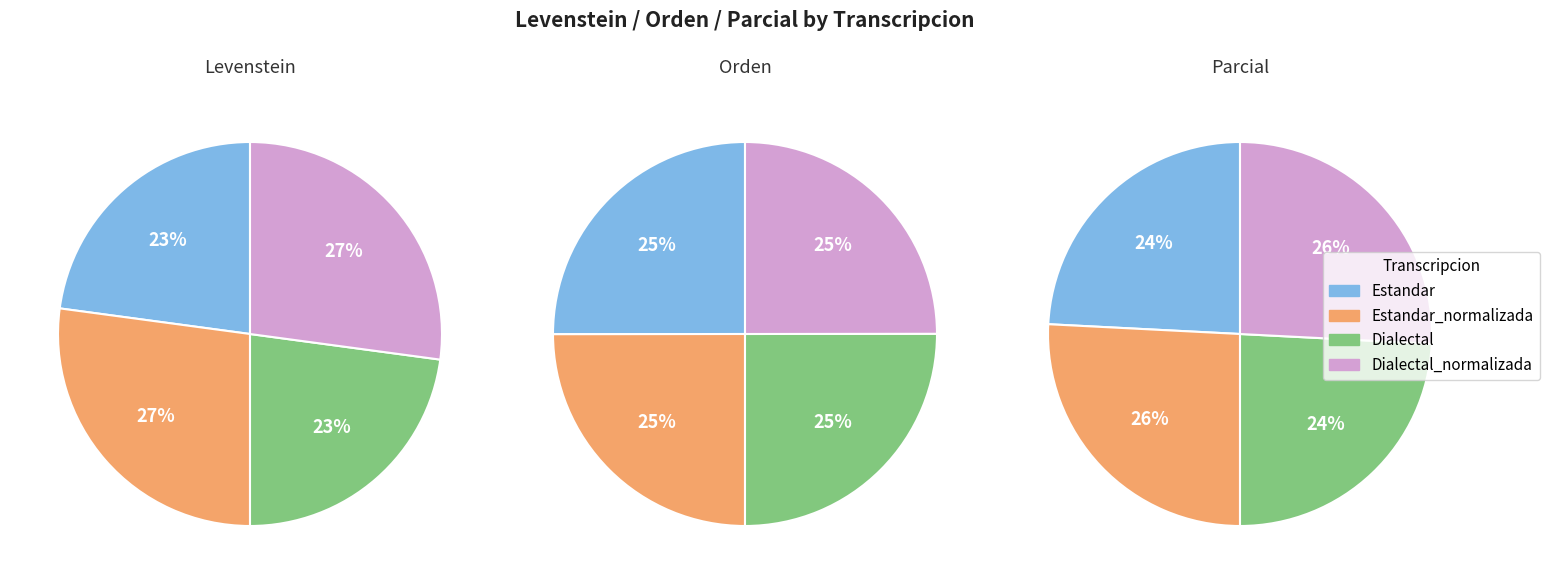

To the nearest percent, what portion does Dialectal_normalizada represent?

26%